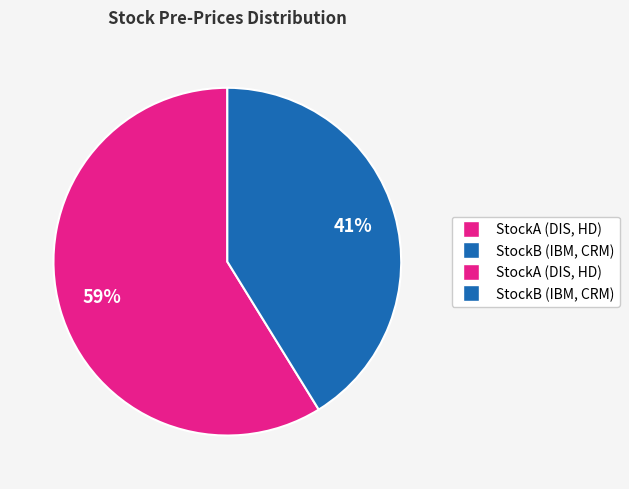

Is there any slice that represents more than half of the pie?

Yes